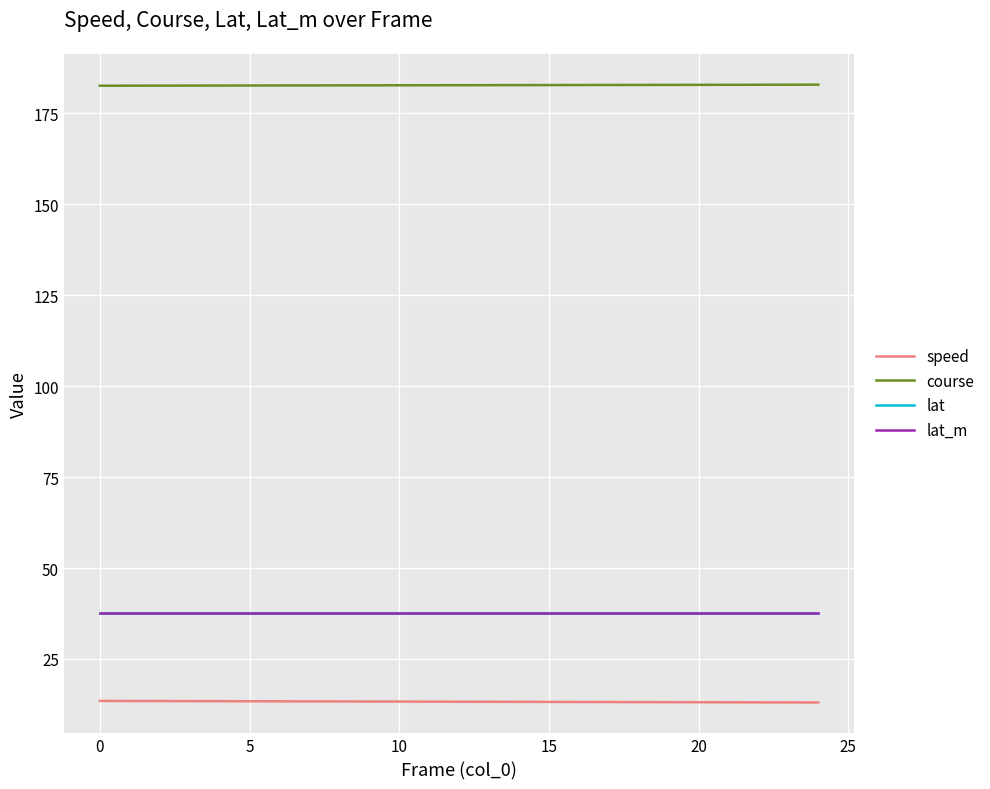

True or false: lat_m and course intersect in this chart.

False